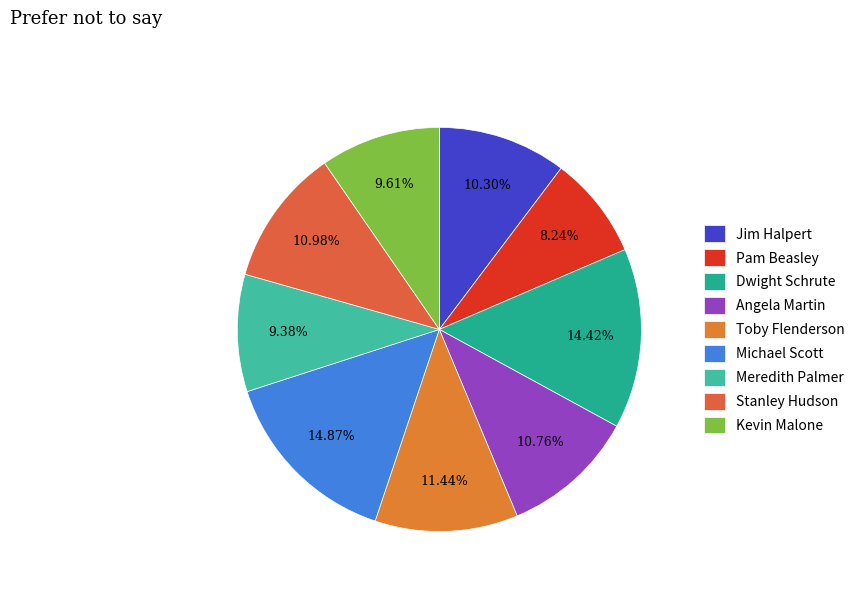

What is the largest slice in the pie chart?

Michael Scott